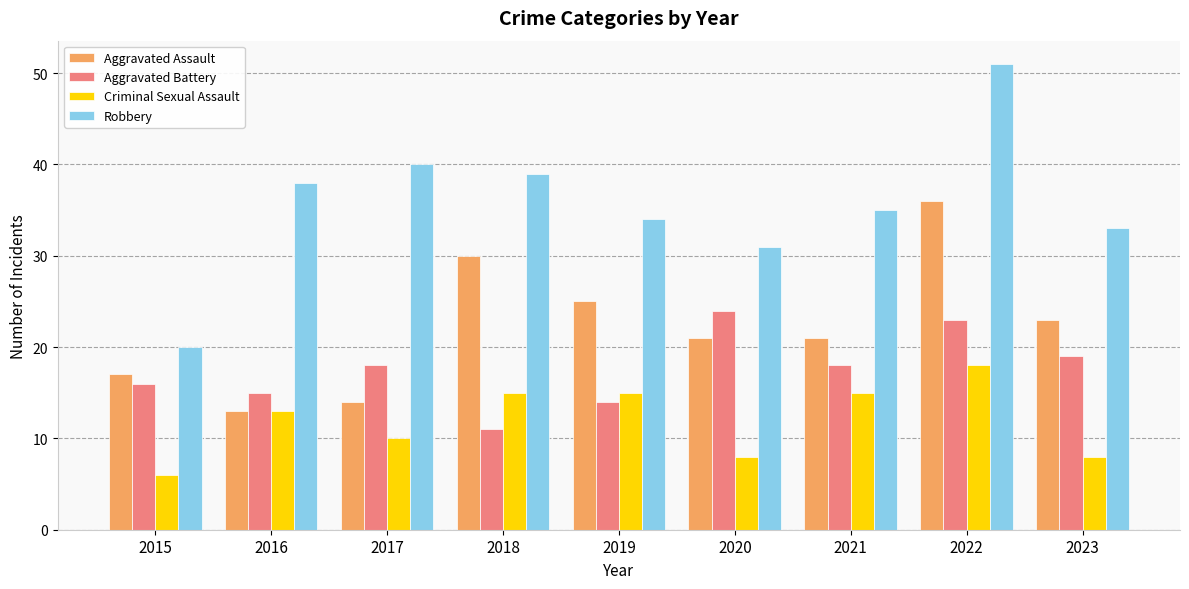

At which label is Criminal Sexual Assault closest to 12?

2016